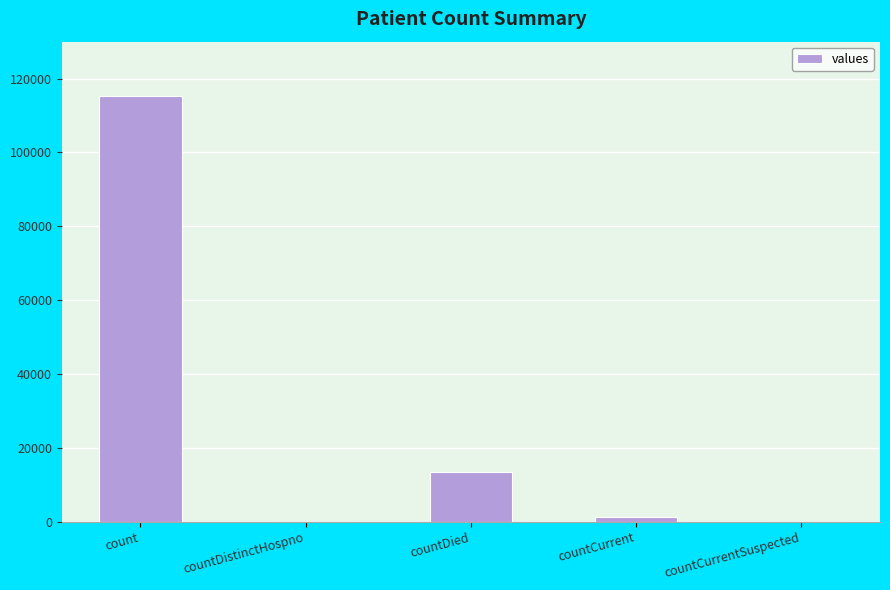

Reading left to right, transcribe all the data shown in this chart.

count=115379	countDistinctHospno=0	countDied=13343	countCurrent=1383	countCurrentSuspected=0